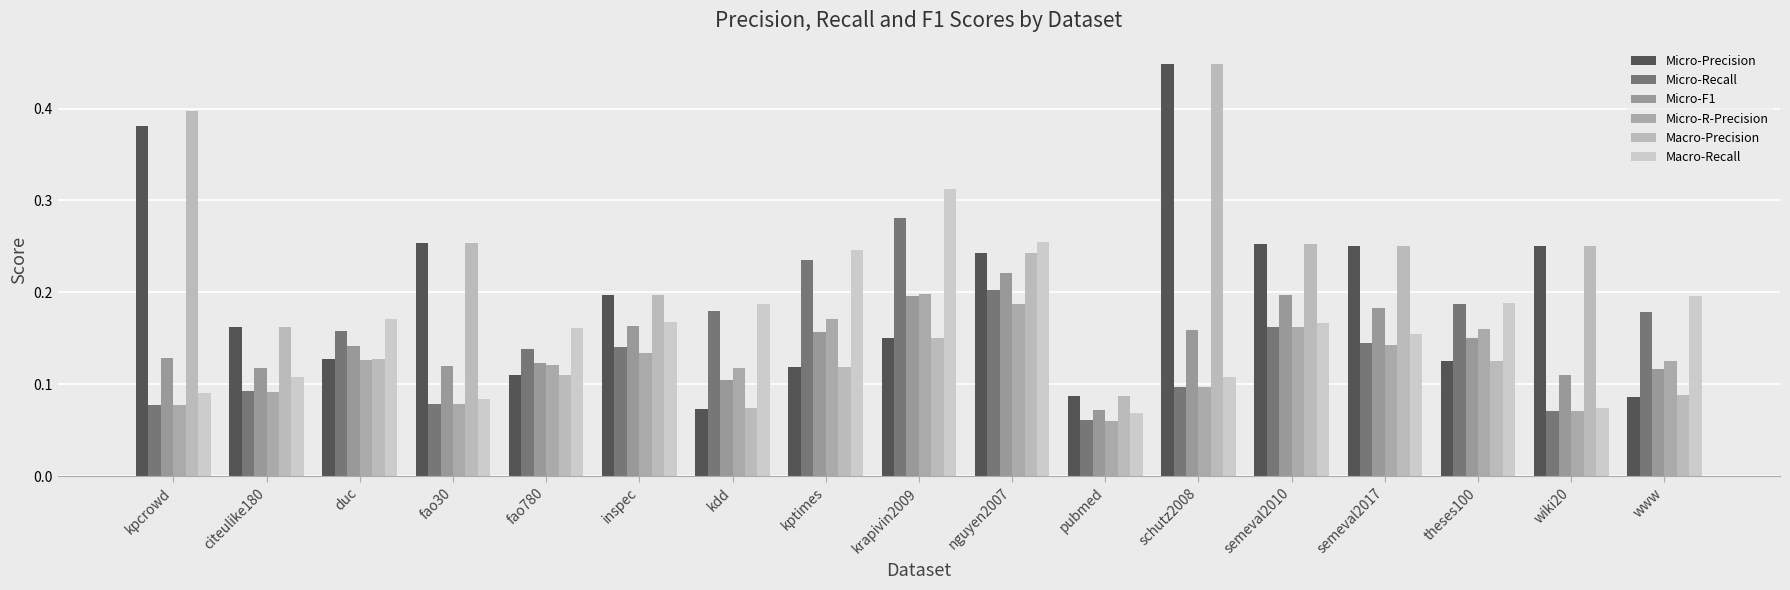

Which series has the widest spread of values?

Micro-Precision